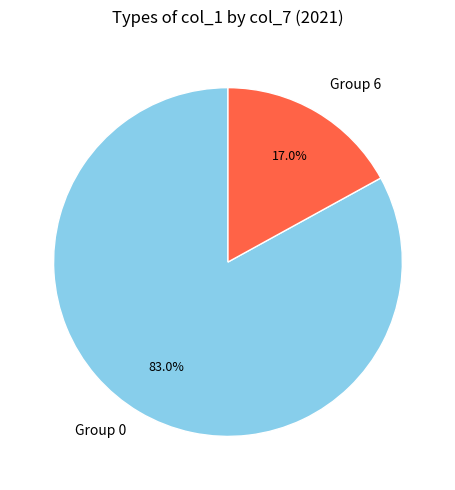

Does any single category account for the majority?

Yes